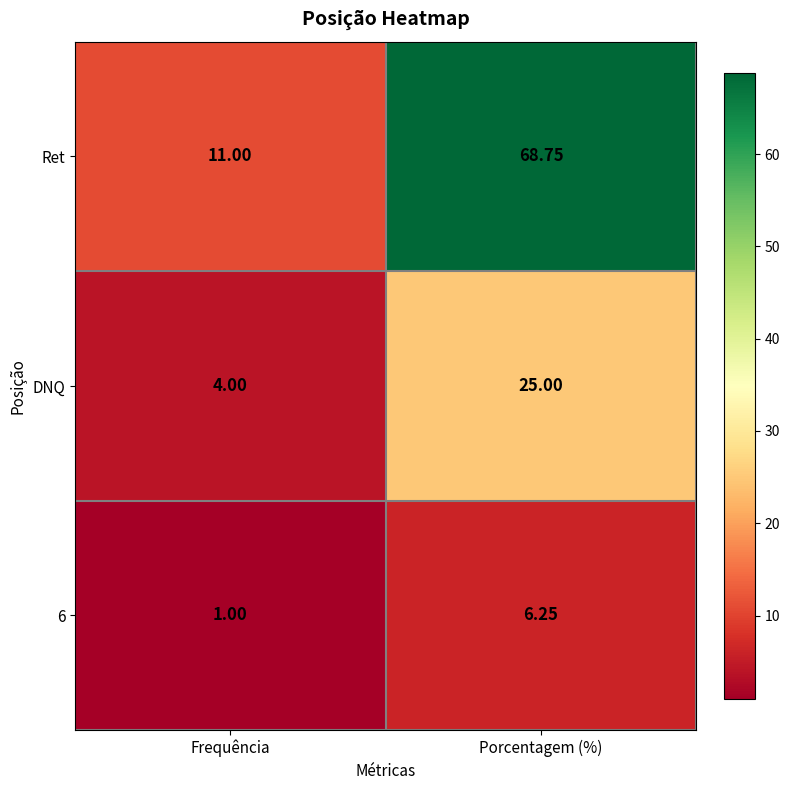

At which label is DNQ closest to 14?

Frequência